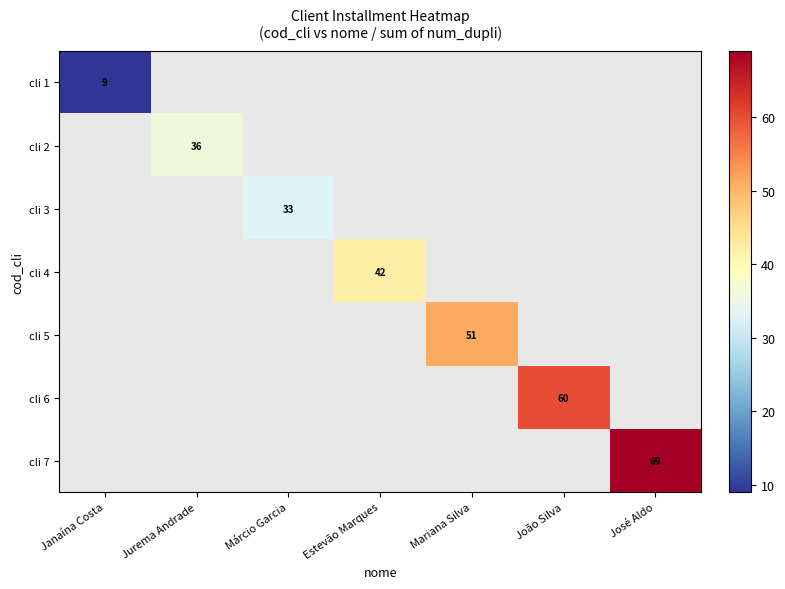

True or false: cli 4 has a value of 9 at Estevão Marques.

False